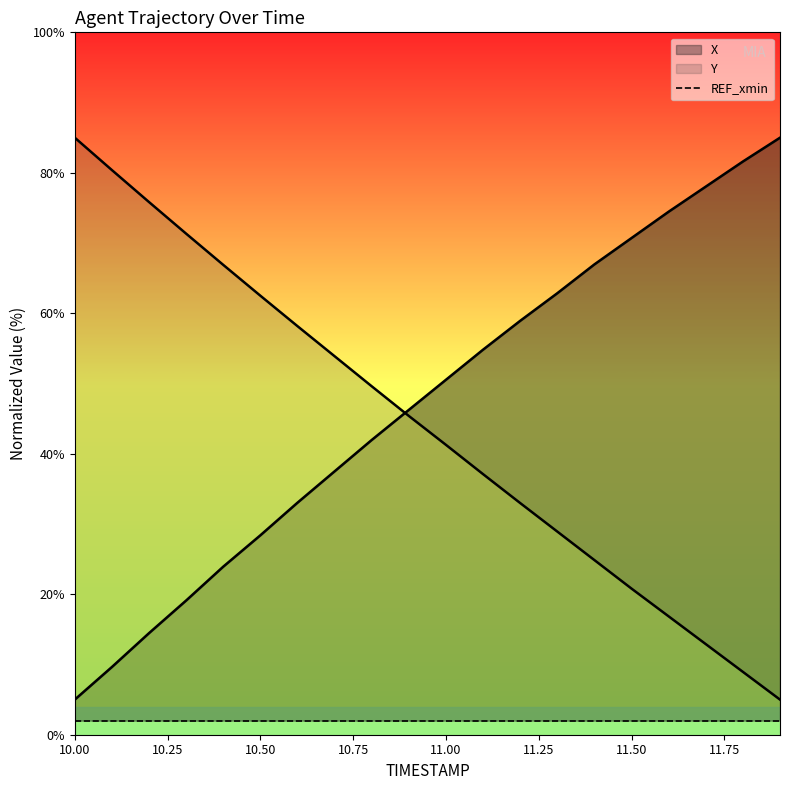

What is the sum of the Y values at 10.3 and 11.5?

92.1